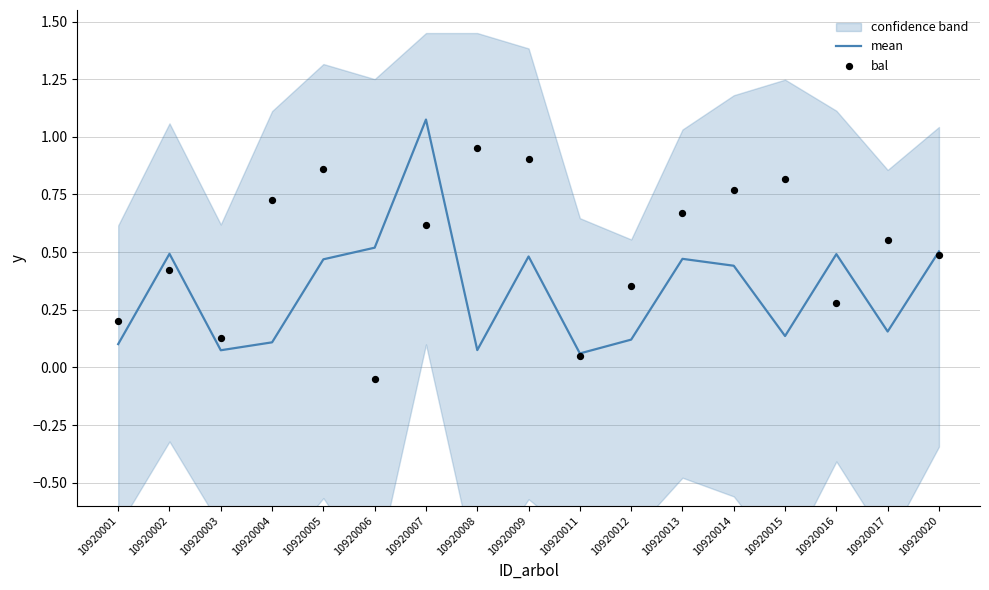

At which category is the sum across all series the highest?

10920007